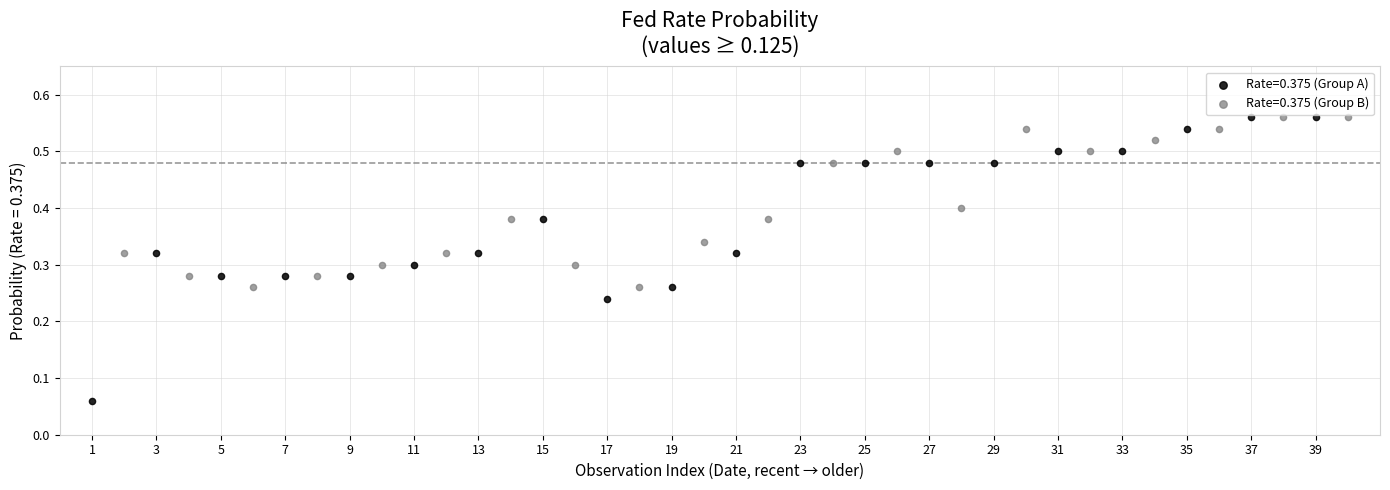

Which series reaches the minimum Y coordinate?

Rate=0.375 (Group A)